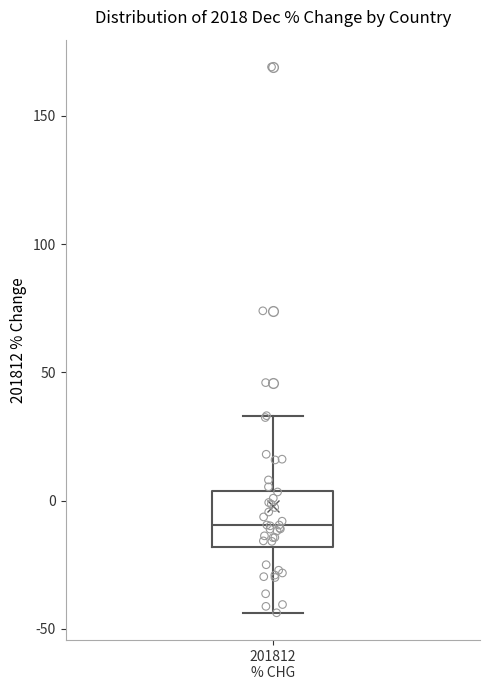

Read this box plot against the y-axis: the position of the median line, the range covered by the box, and the ends of both whiskers. The values are not printed on the chart, so give them approximately, as read against the axis.

median -10, box -20 to 5, whiskers -45 to 35